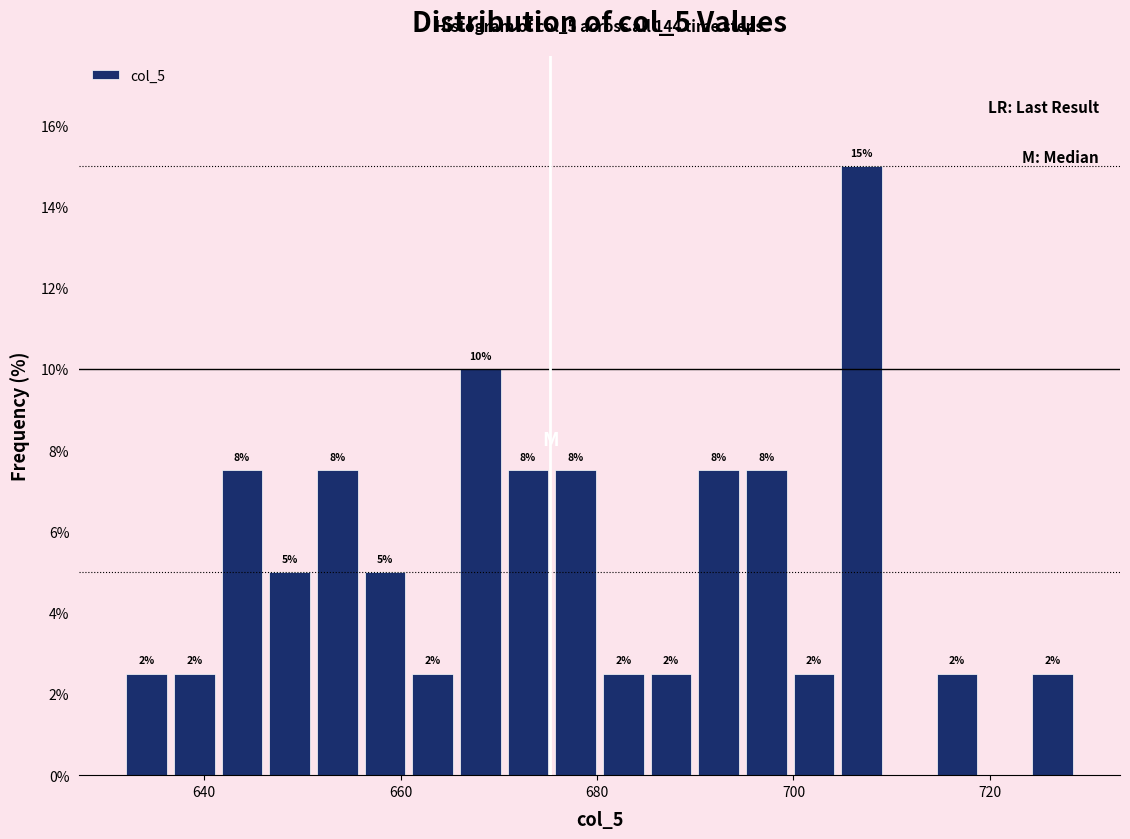

Read against the x-axis, roughly where is the centre of the tallest bar?

706